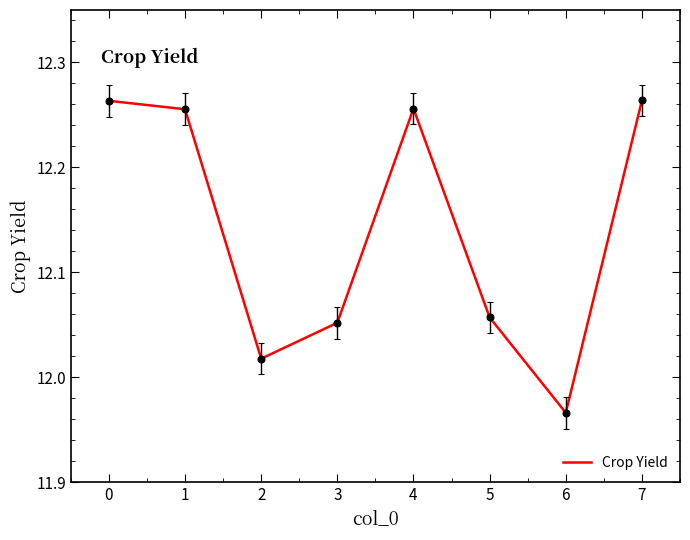

What is the ratio of the value at 7 to the value at 4?

1.0